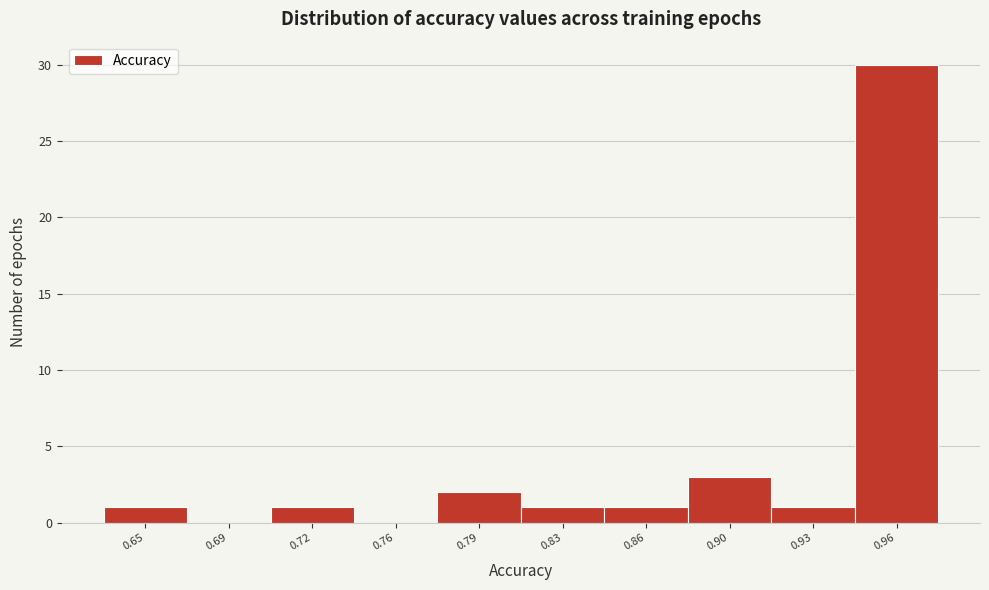

Reading left to right, list all the values displayed in this chart.

0.65=1	0.69=0	0.72=1	0.76=0	0.79=2	0.83=1	0.86=1	0.90=3	0.93=1	0.96=30